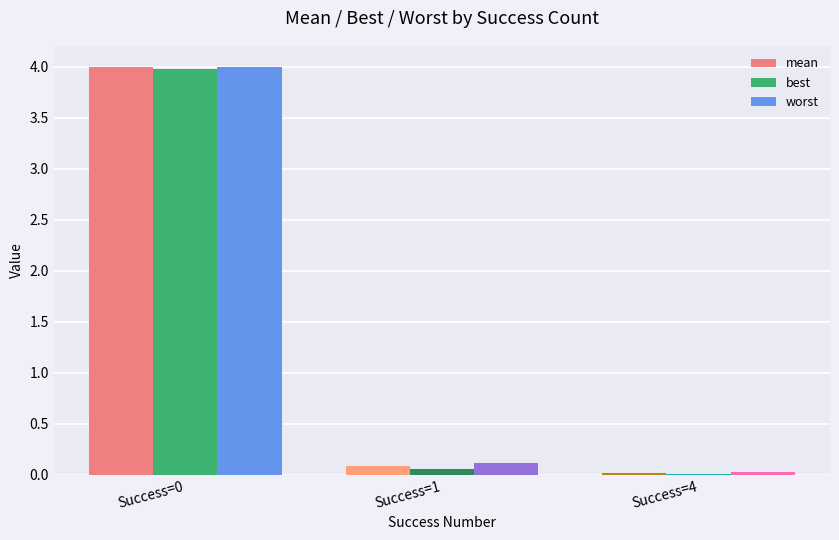

The worst series shows 6.4 at Success=0. True or false?

False